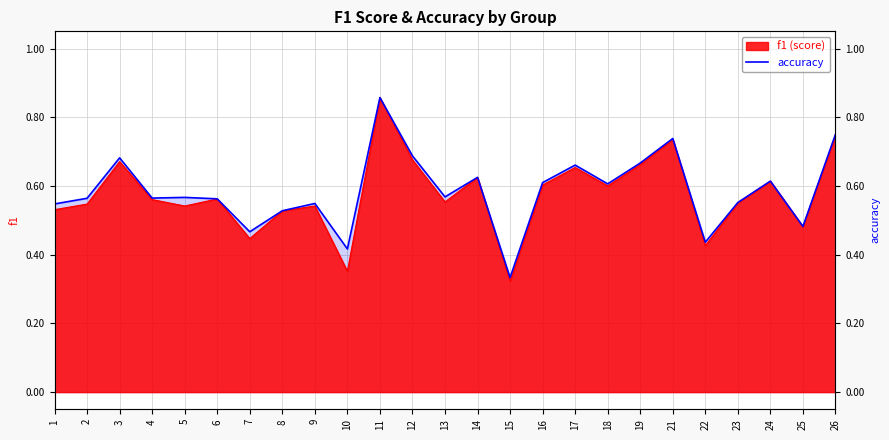

What is the sum of all values?

14.6